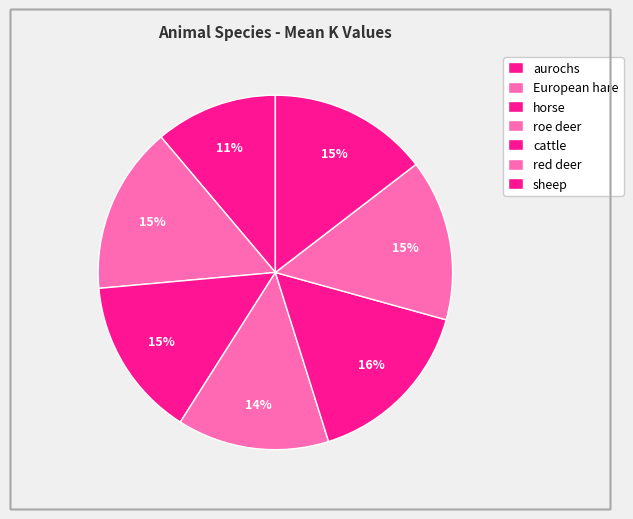

To the nearest percent, what is the difference between the horse and European hare slice percentages?

1%